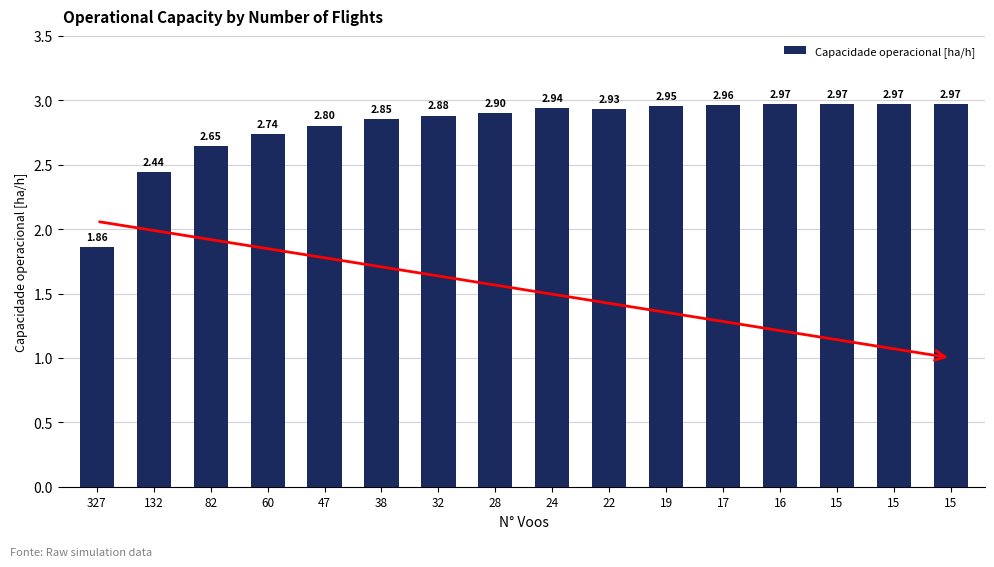

Which category has the lowest value across all series?

327